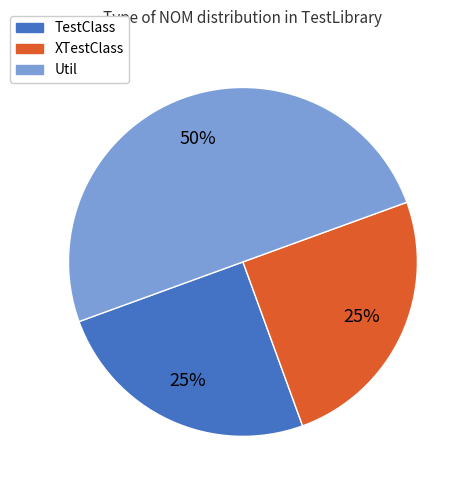

Does XTestClass represent more than half of the total?

No